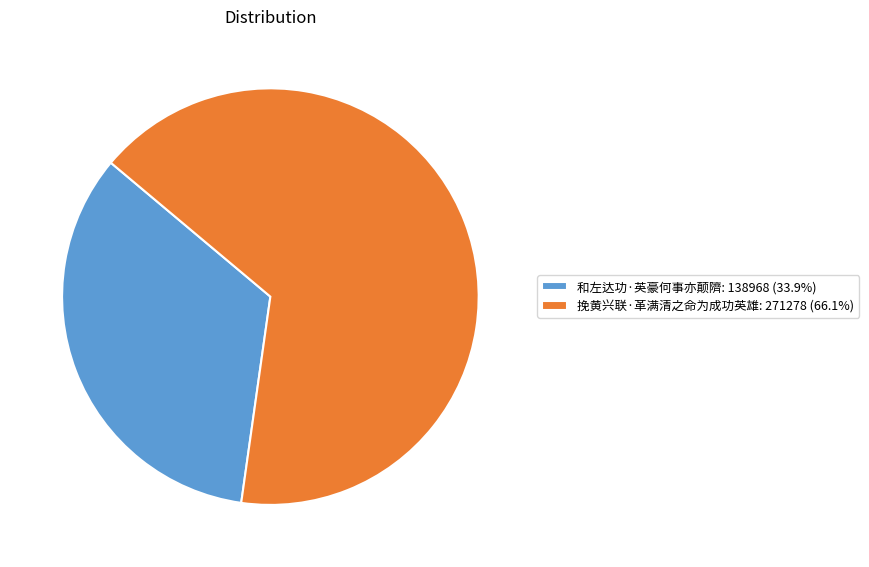

What is the ratio of the value at 挽黄兴联·革满清之命为成功英雄: 271278 (66.1%) to the value at 和左达功·英豪何事亦颠隮: 138968 (33.9%)?

2.0